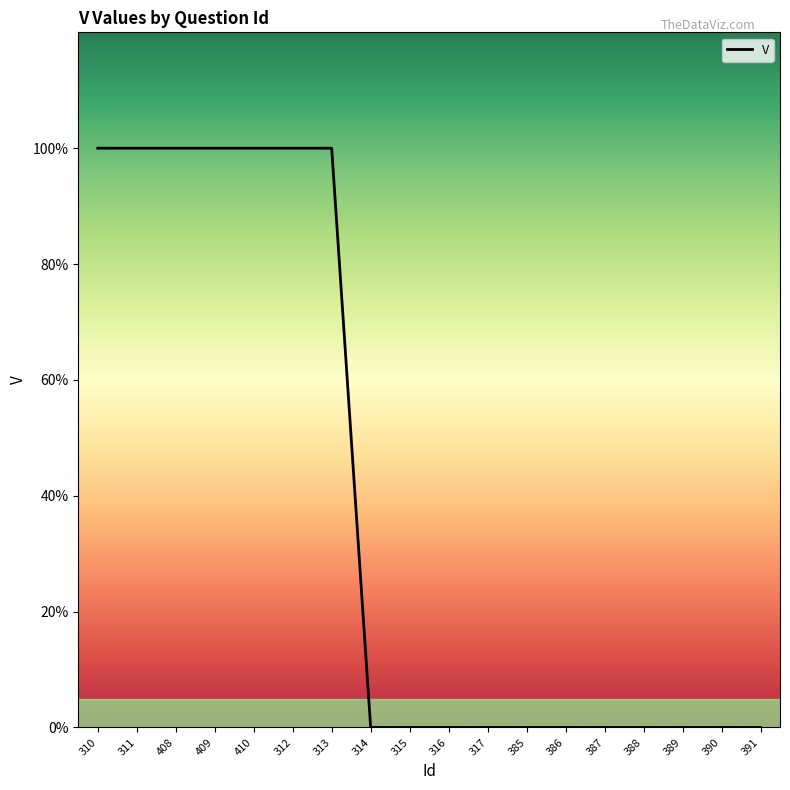

Is this an area chart (filled region under the line)?

Yes